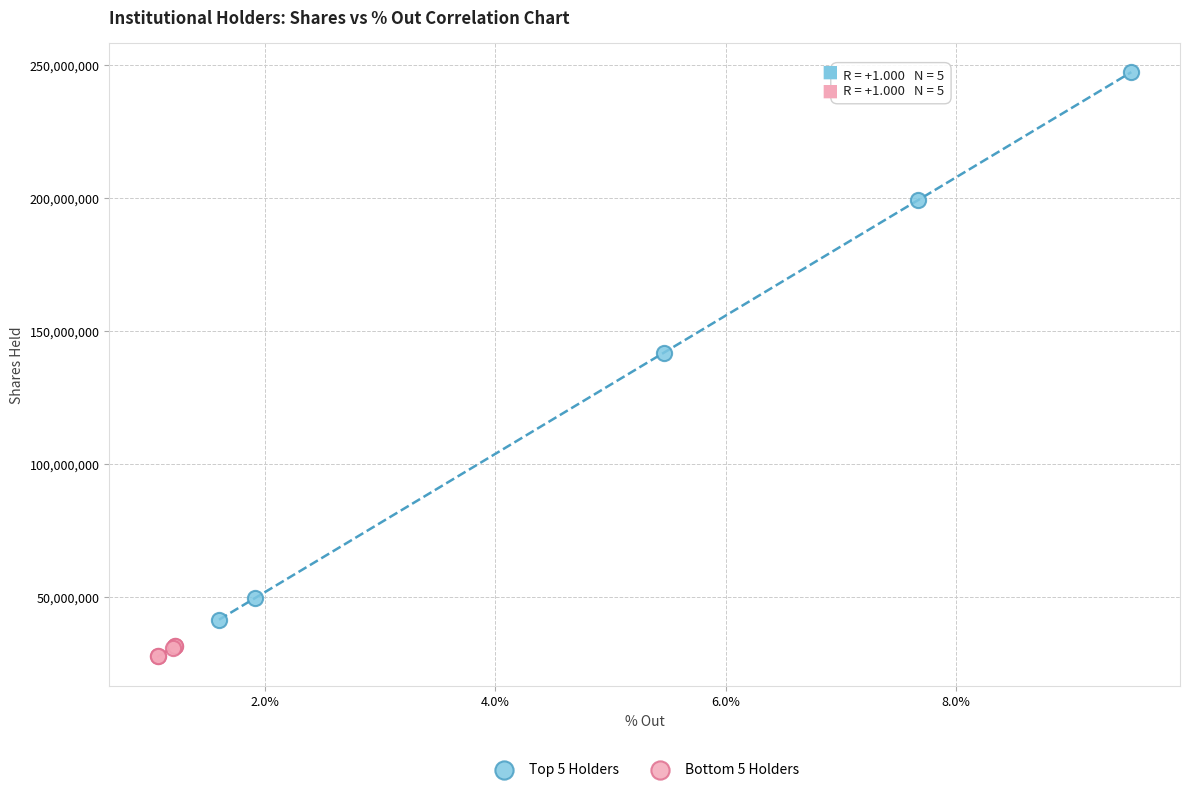

Which series reaches the maximum Y coordinate?

Top 5 Holders